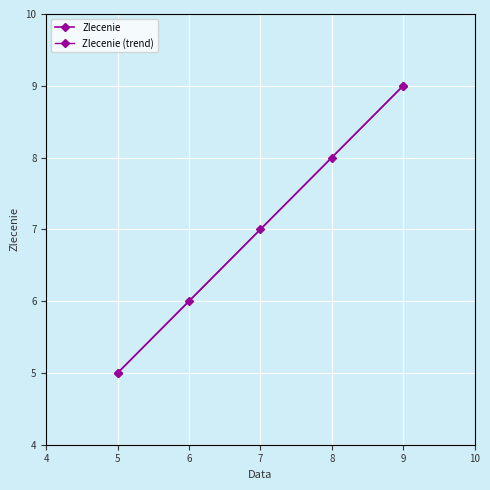

What is the change in value from 5 to 9?

+4